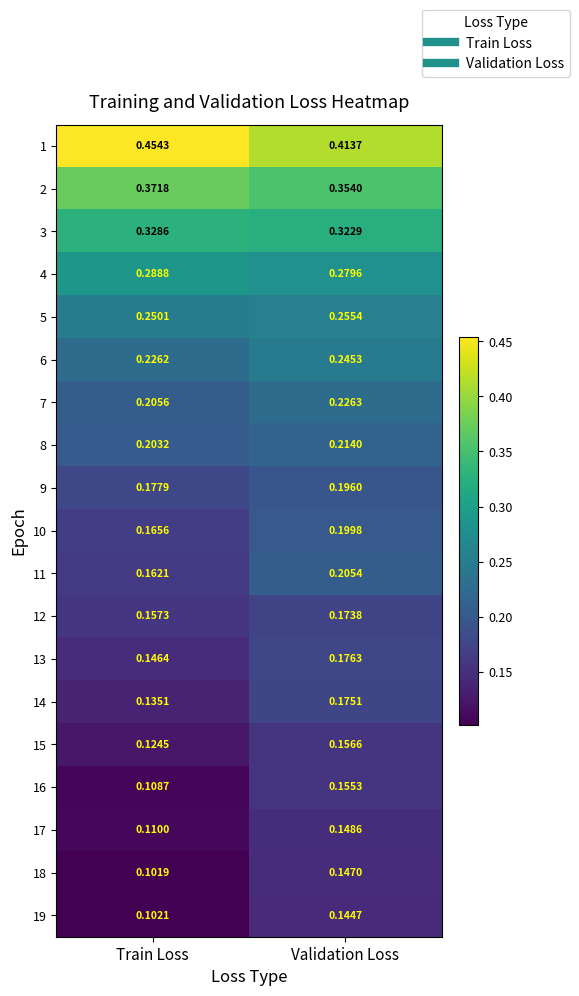

At which label does 13 reach its peak?

Validation Loss